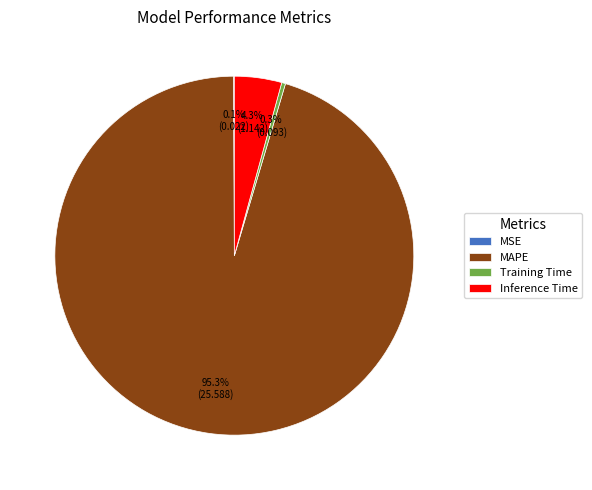

Does MAPE represent more than half of the total?

Yes